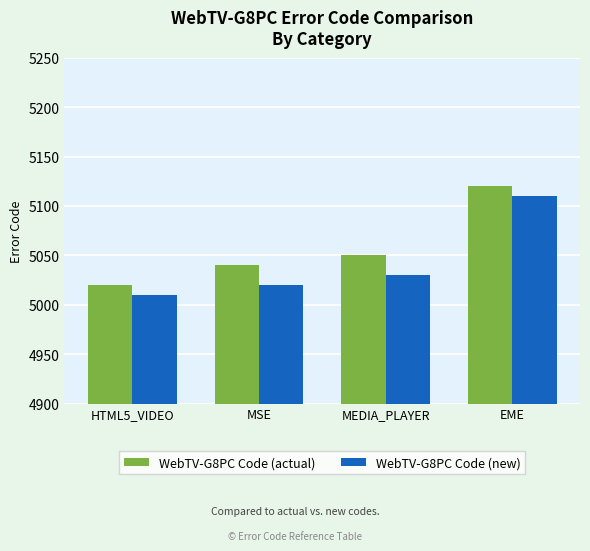

Where is WebTV-G8PC Code (new) nearest to the value 5060?

MEDIA_PLAYER